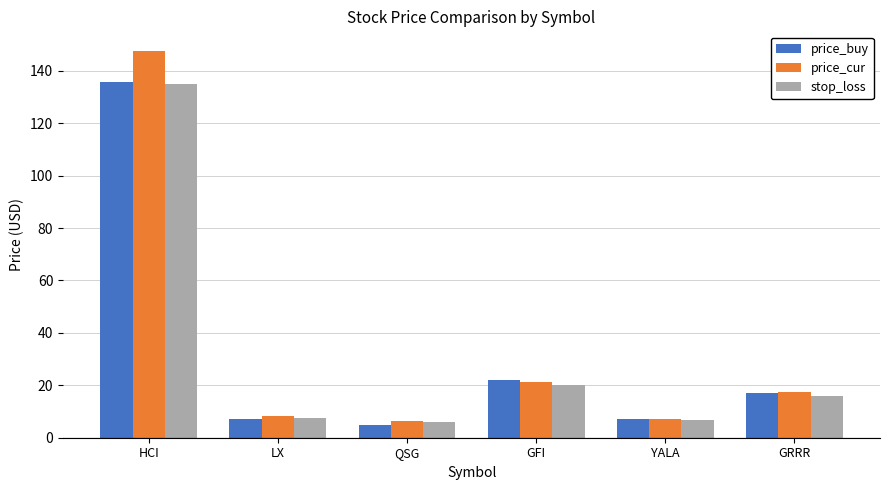

What are all the series names shown in the legend?

price_buy, price_cur, stop_loss